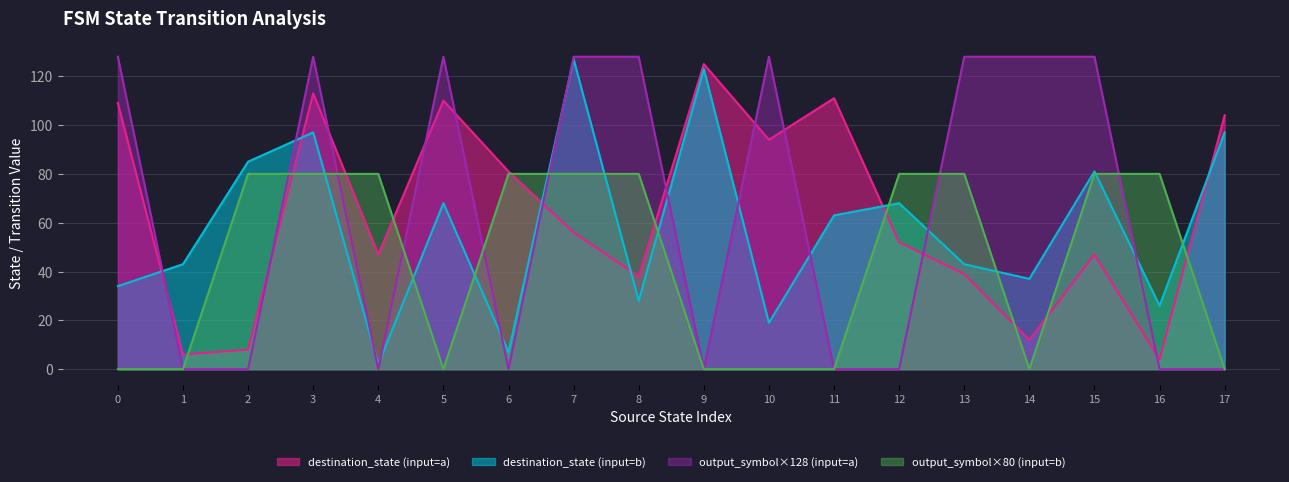

True or false: source_state and input_num_series intersect in this chart.

False